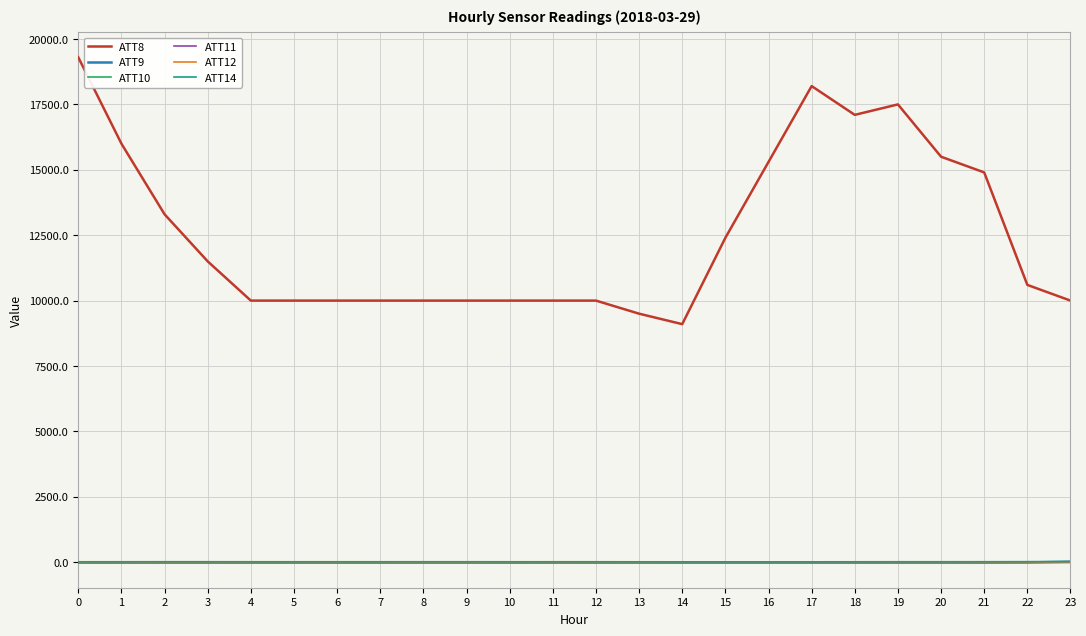

At how many categories does at least one series exceed 5238?

24